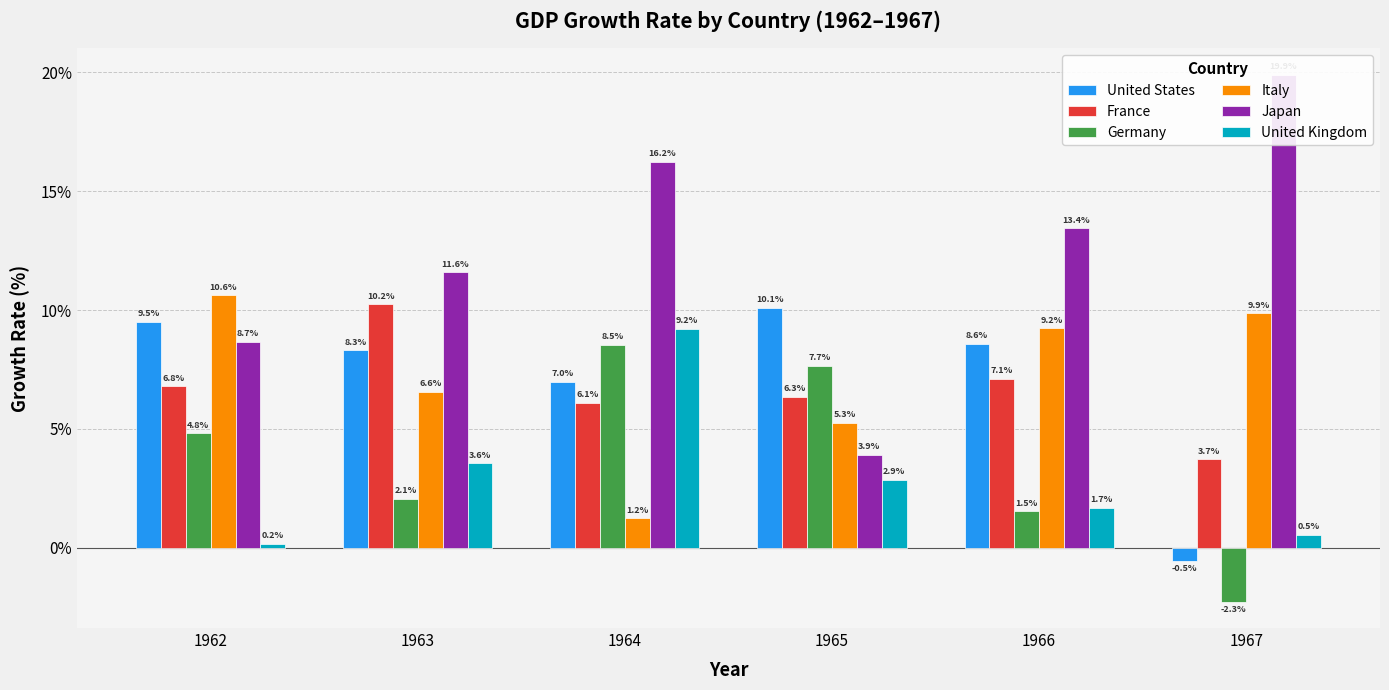

Are the bars horizontal?

No